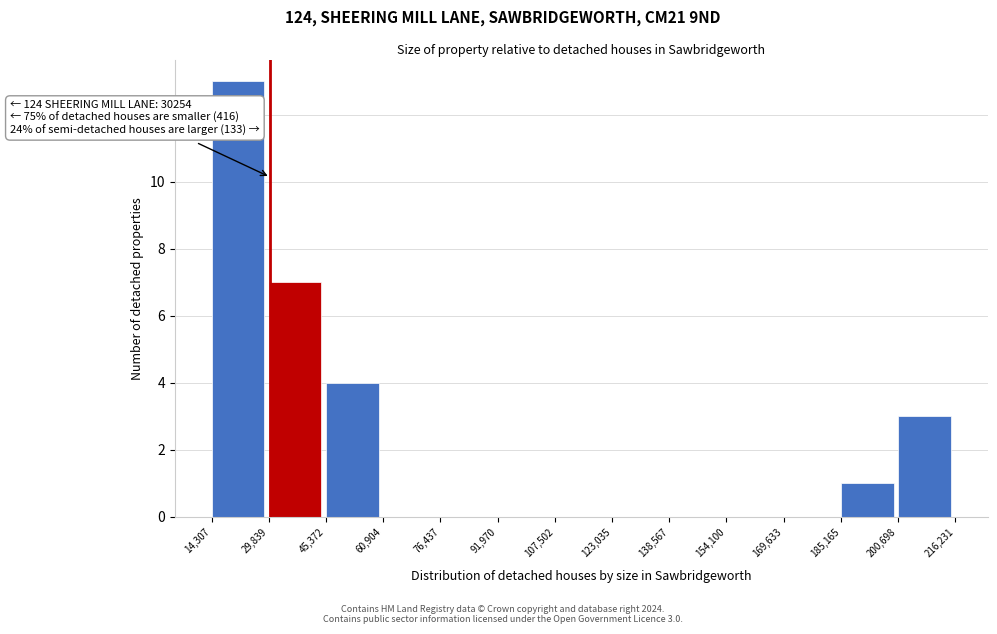

Over which range of the x-axis is the bar tallest?

14,307 to 29,839